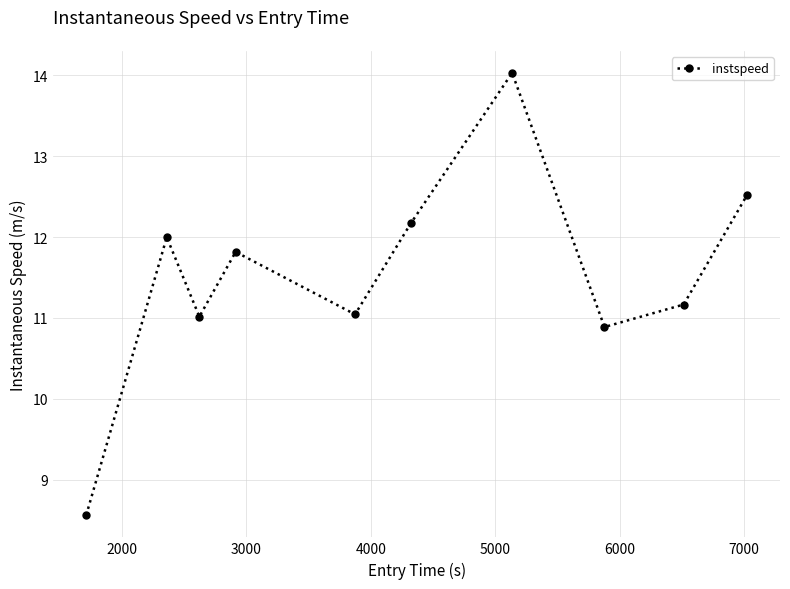

How many points are higher than both their immediate neighbors (excluding endpoints)?

3